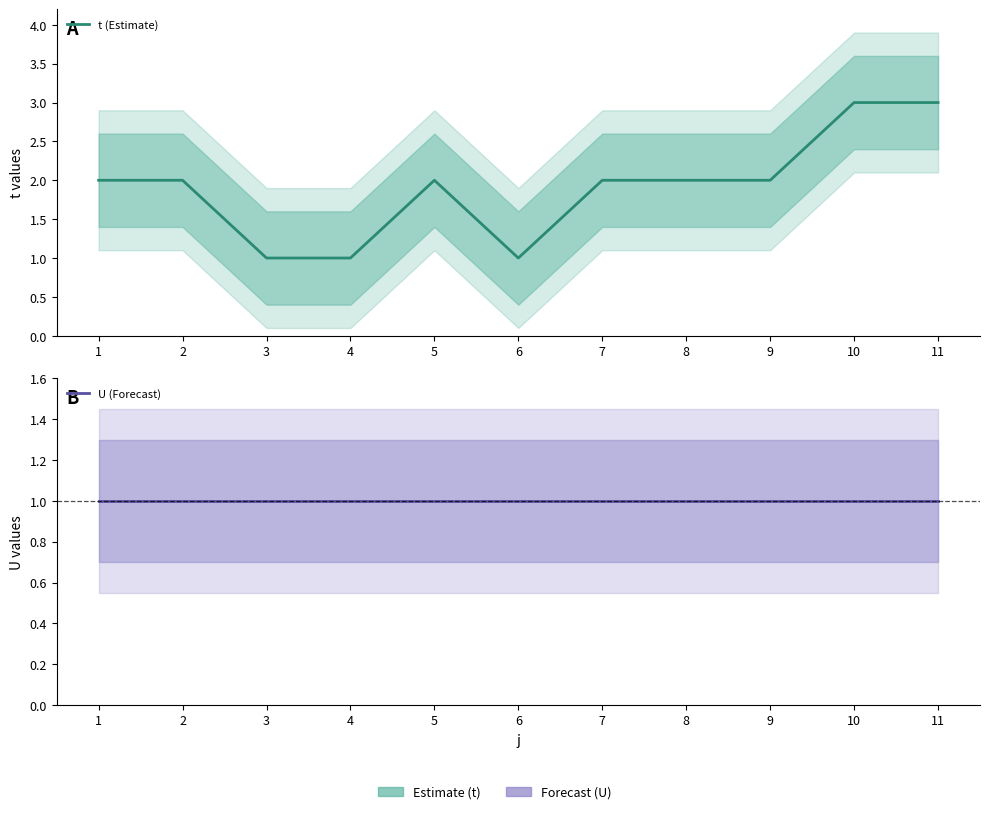

How many lines are shown in the chart?

2